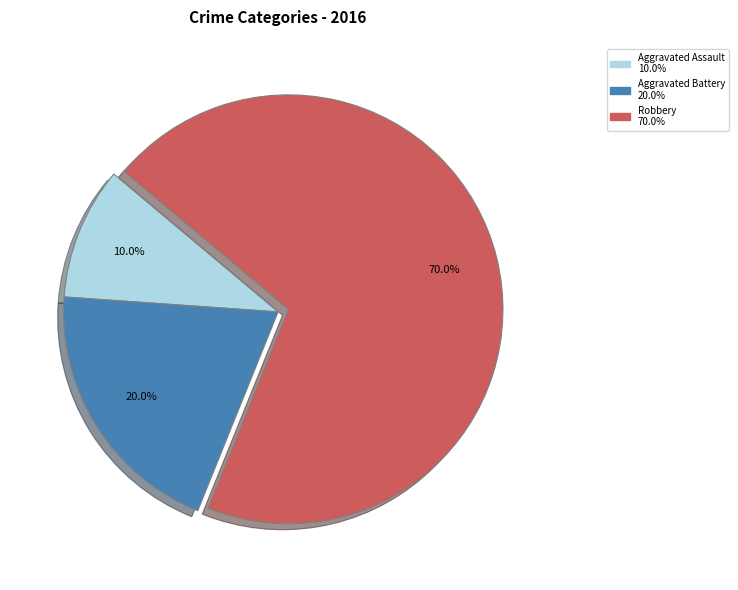

True or false: Robbery accounts for 70% of the total.

True